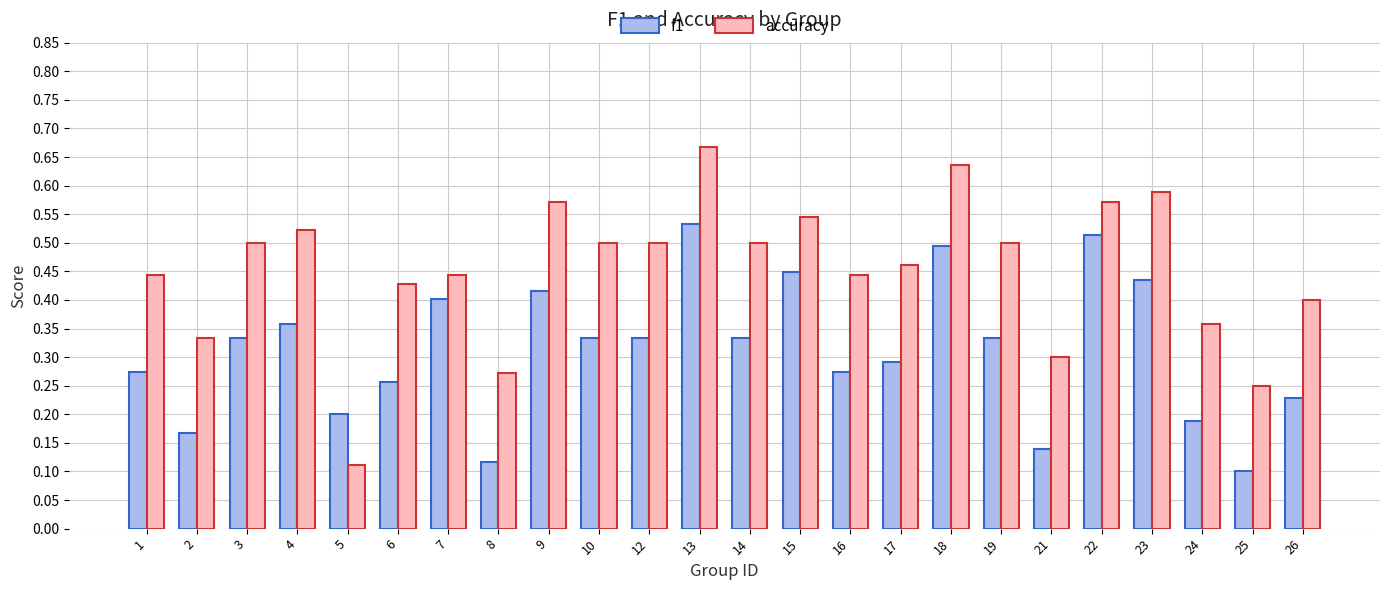

Are the bars horizontal?

No